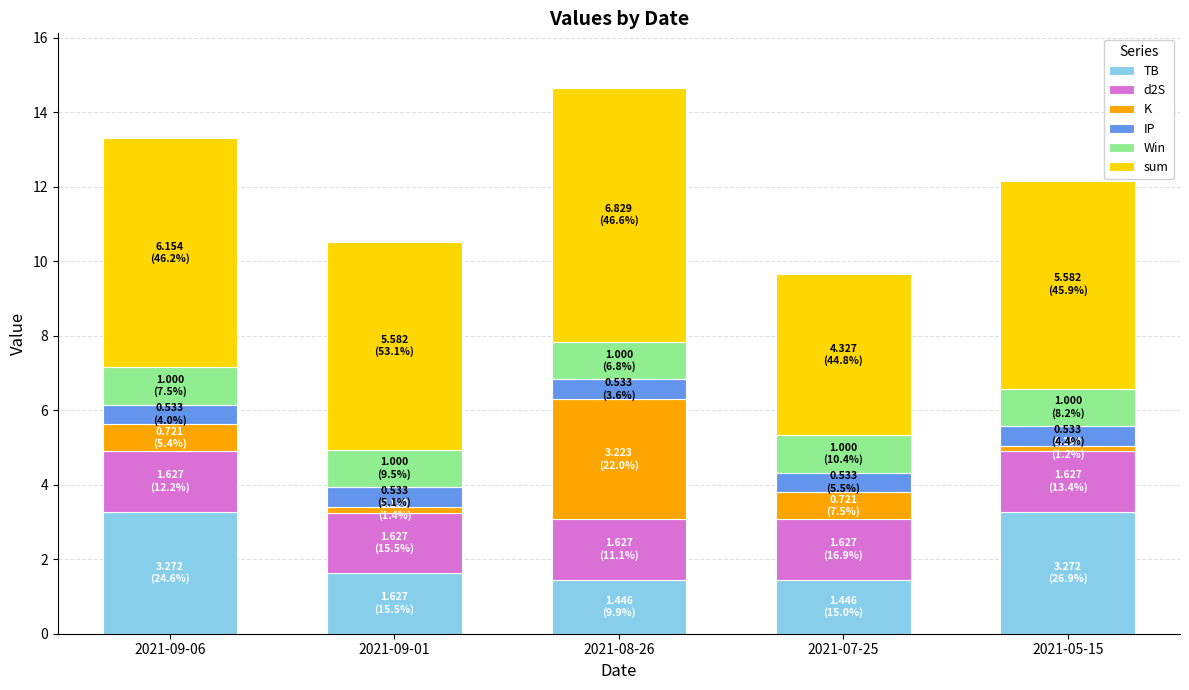

What is the lowest value of the TB series?

1.4